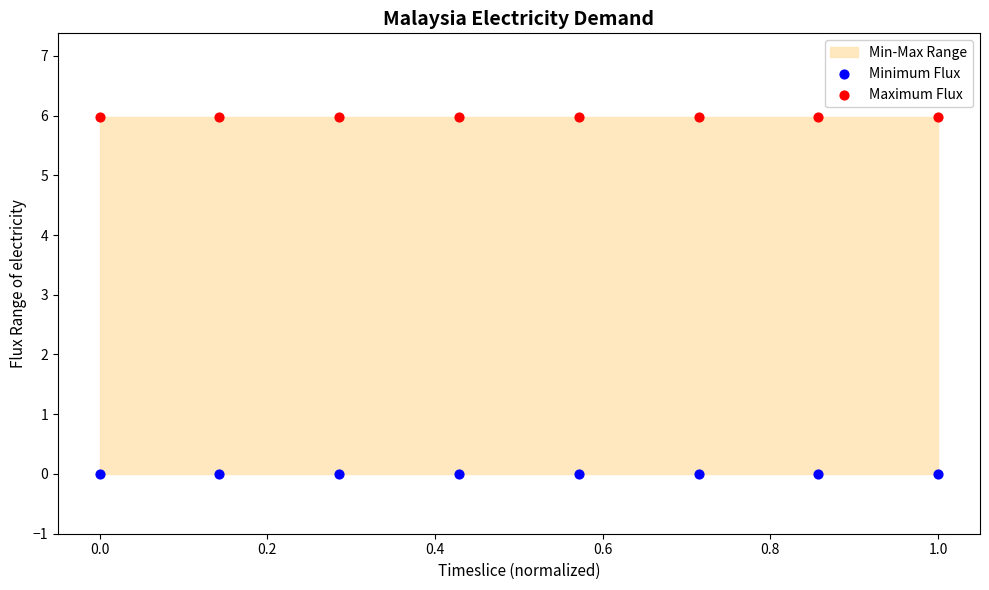

Which series contains the lowest Y value?

Minimum Flux